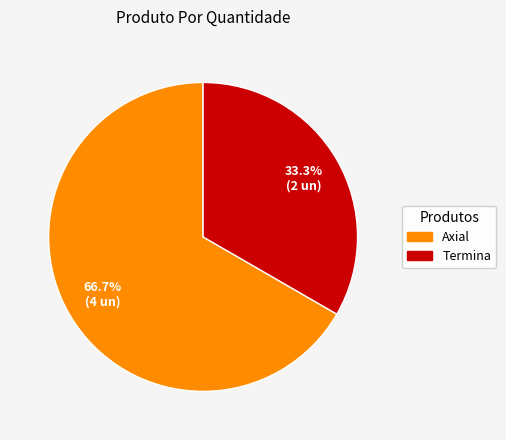

Does Axial represent more than half of the total?

Yes